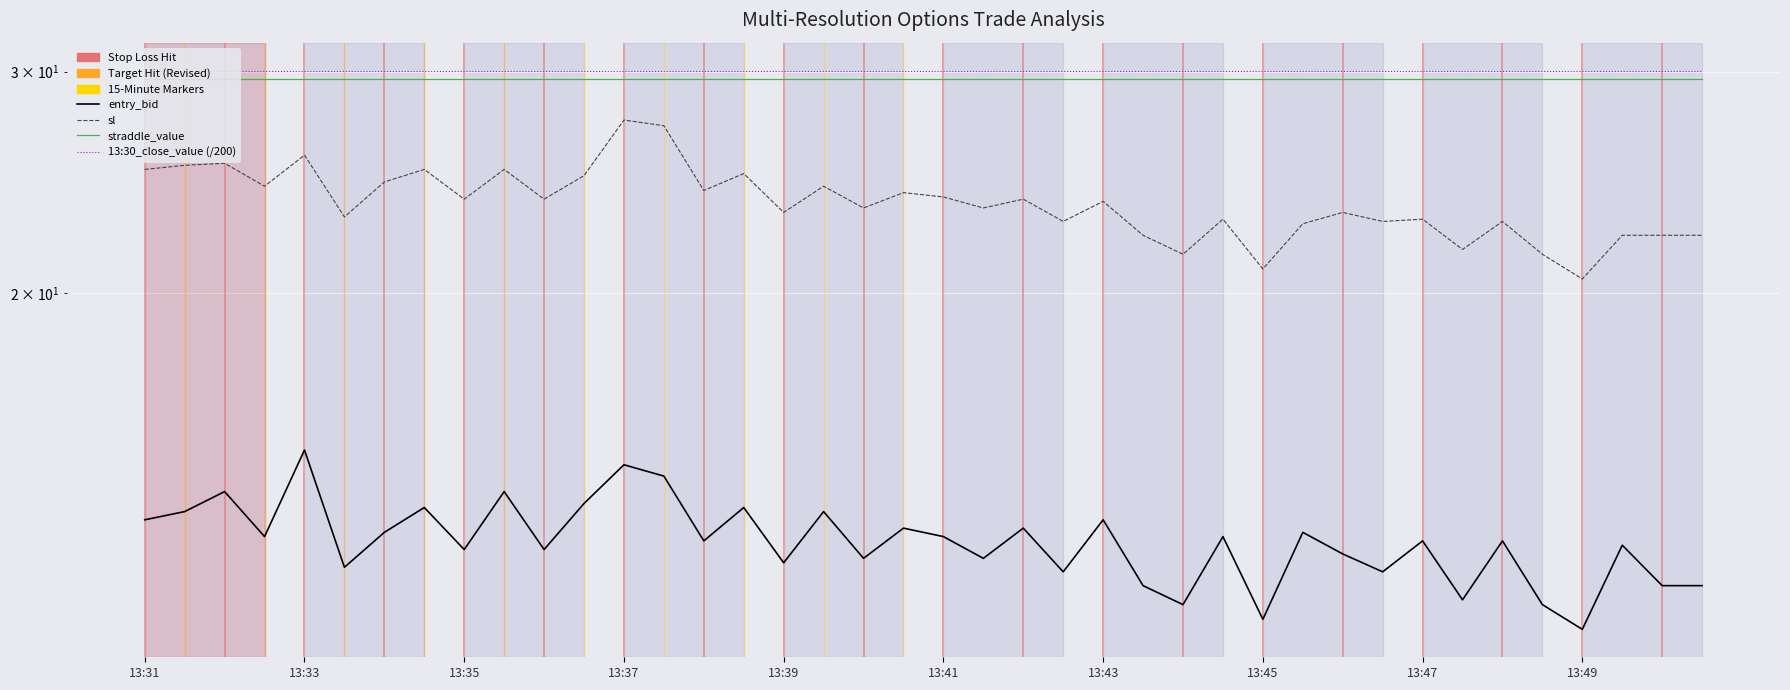

Reading left to right, list all the values displayed in this chart.

entry_bid: 13.2	13.4	13.9	12.8	15.0	12.1	12.9	13.5	12.5	13.9	12.5	13.6	14.6	14.3	12.7	13.5	12.2	13.4	12.3	13.0	12.8	12.3	13.0	12.0	13.2	11.7	11.3	12.8	11.0	12.9	12.4	12.0	12.7	11.4	12.7	11.3	10.8	12.6	11.7	11.7
sl: 25.1	25.3	25.4	24.3	25.7	23.0	24.5	25.1	23.8	25.1	23.8	24.8	27.5	27.2	24.1	24.9	23.2	24.3	23.4	24.0	23.8	23.4	23.8	22.8	23.7	22.2	21.5	22.9	20.9	22.7	23.2	22.8	22.9	21.7	22.8	21.5	20.5	22.2	22.2	22.2
straddle_value: 29.6	29.6	29.6	29.6	29.6	29.6	29.6	29.6	29.6	29.6	29.6	29.6	29.6	29.6	29.6	29.6	29.6	29.6	29.6	29.6	29.6	29.6	29.6	29.6	29.6	29.6	29.6	29.6	29.6	29.6	29.6	29.6	29.6	29.6	29.6	29.6	29.6	29.6	29.6	29.6
13:30_close_value (/200): 30.1	30.1	30.1	30.1	30.1	30.1	30.1	30.1	30.1	30.1	30.1	30.1	30.1	30.1	30.1	30.1	30.1	30.1	30.1	30.1	30.1	30.1	30.1	30.1	30.1	30.1	30.1	30.1	30.1	30.1	30.1	30.1	30.1	30.1	30.1	30.1	30.1	30.1	30.1	30.1